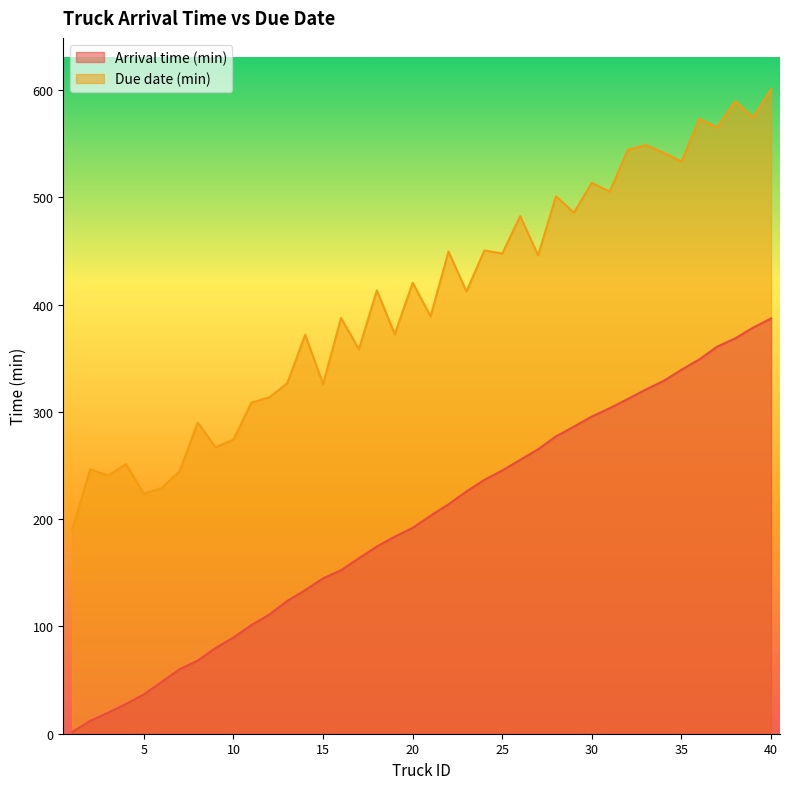

Count the number of data series in this chart.

2